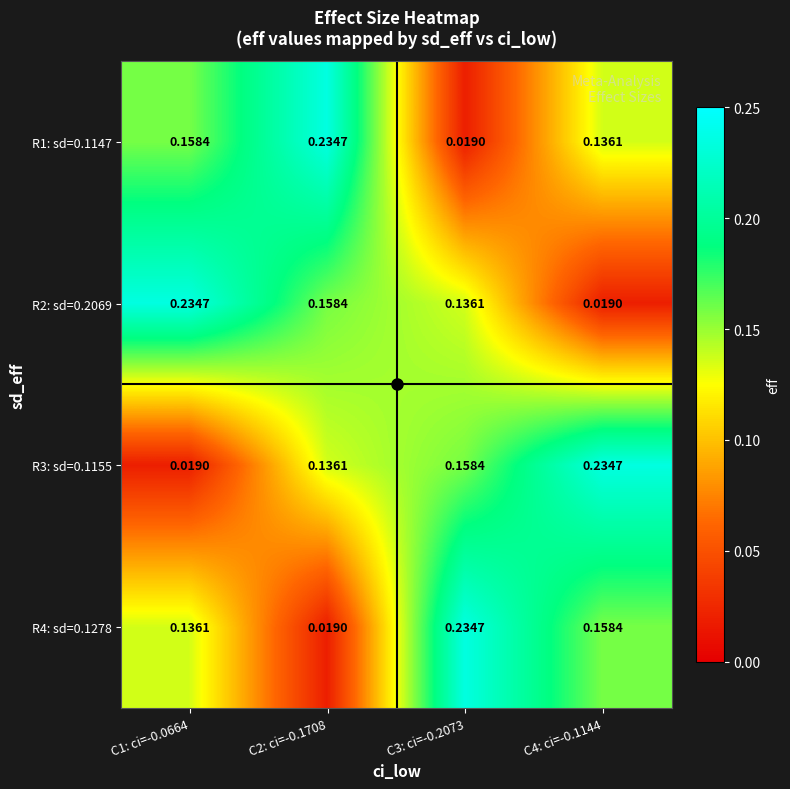

Is the value of R3: sd=0.1155 at C4: ci=-0.1144 greater than the value of R4: sd=0.1278 at C1: ci=-0.0664?

Yes